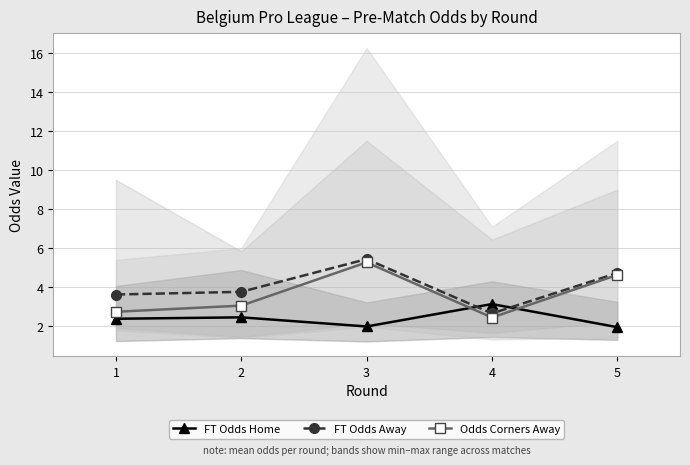

What is the minimum value for FT Odds Home?

2.0